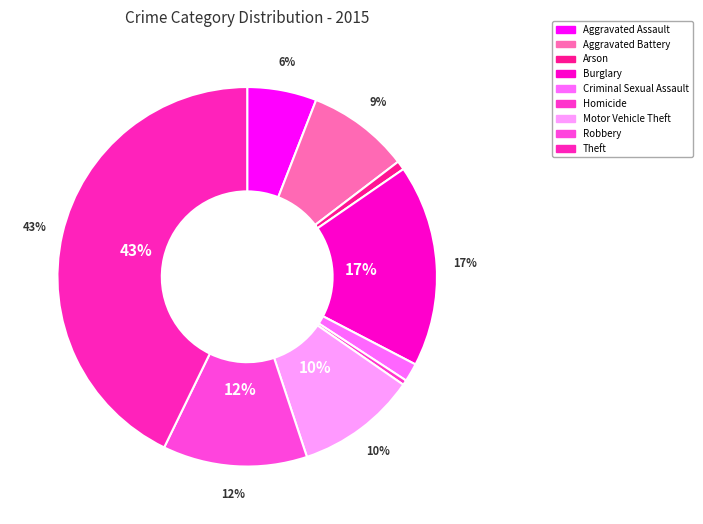

Count the number of slices in the pie.

9